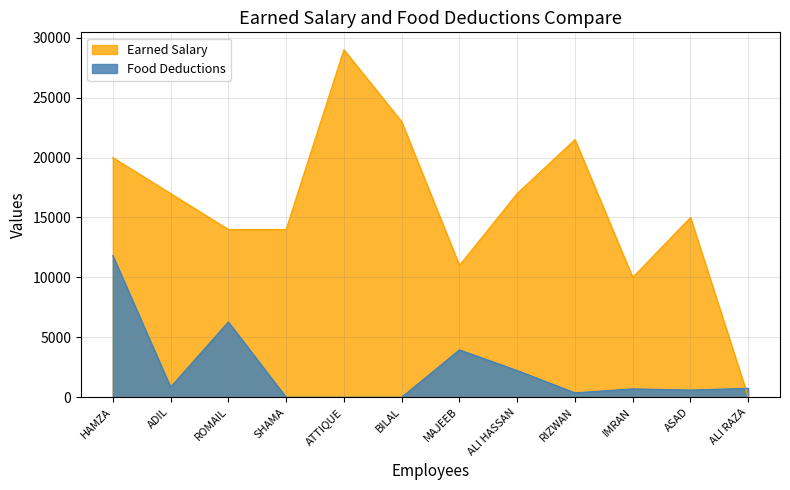

At which category does Earned Salary reach its first local valley?

MAJEEB